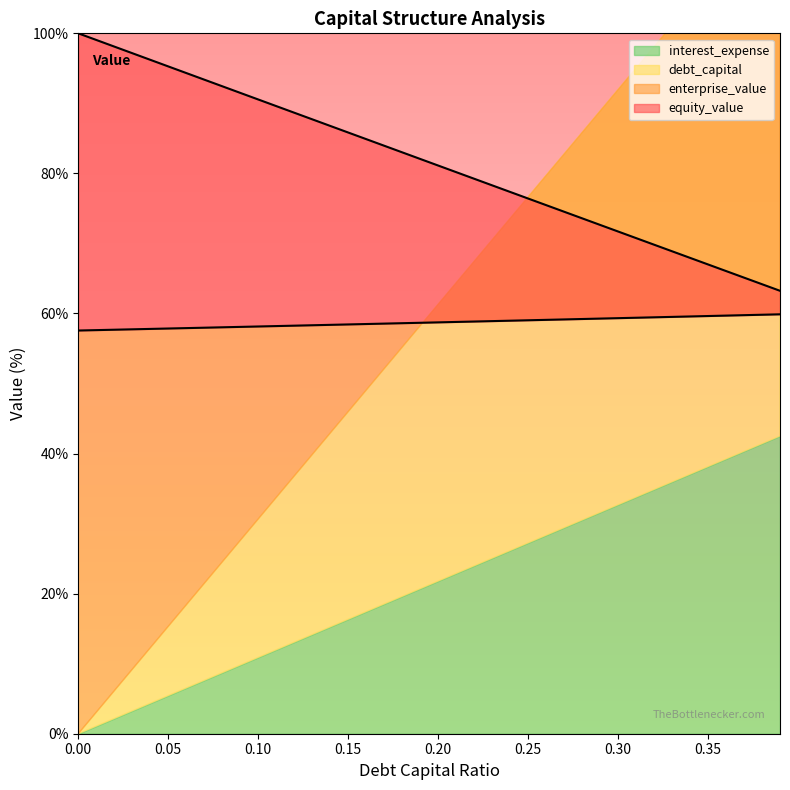

What is the maximum value for debt_capital?

100.0